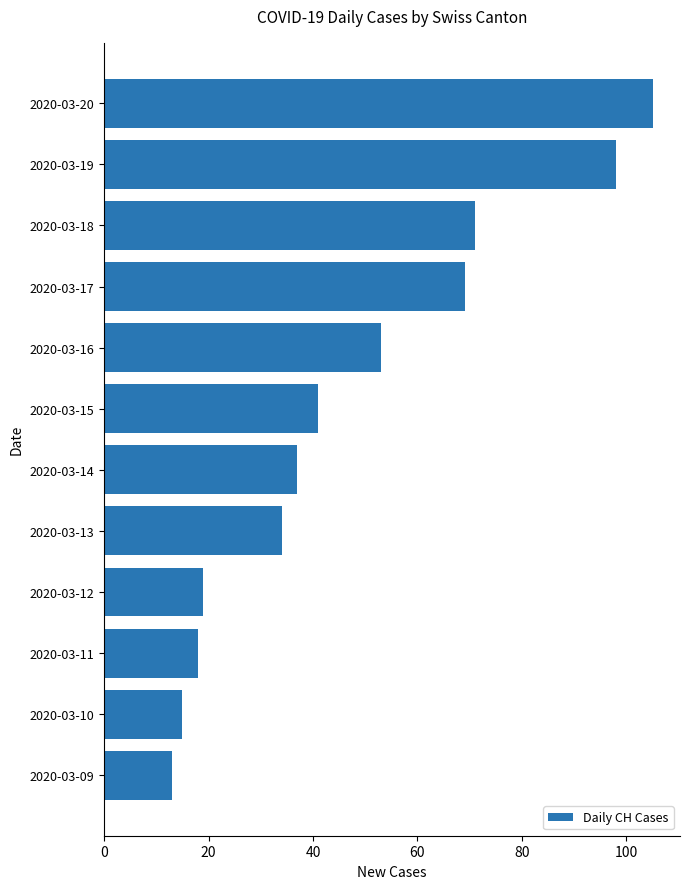

What is the difference between the values at 2020-03-18 and 2020-03-11?

53